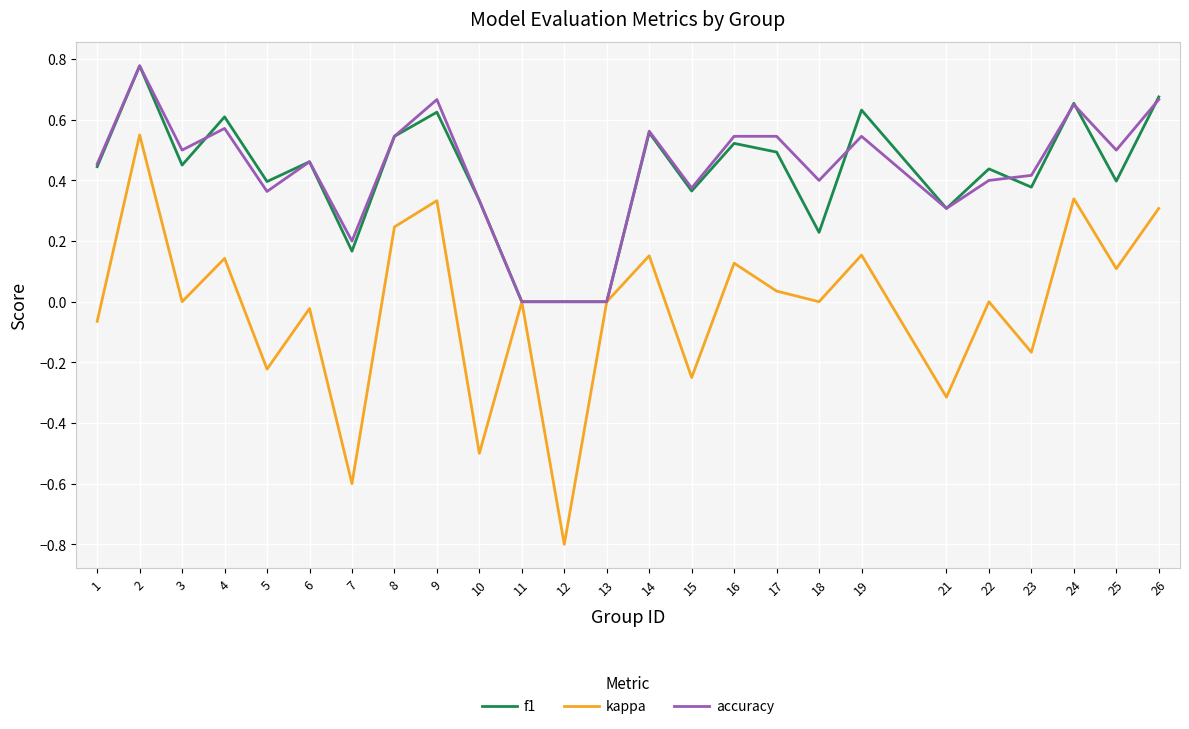

Which series changed the most between 19 and 23?

kappa